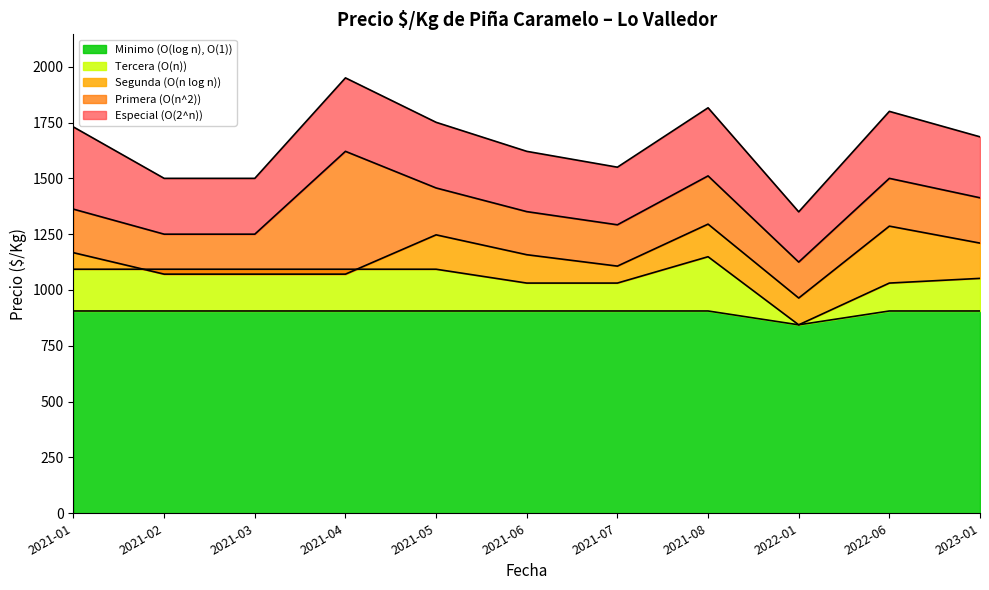

What is the highest value of the Minimo (O(log n), O(1)) series?

906